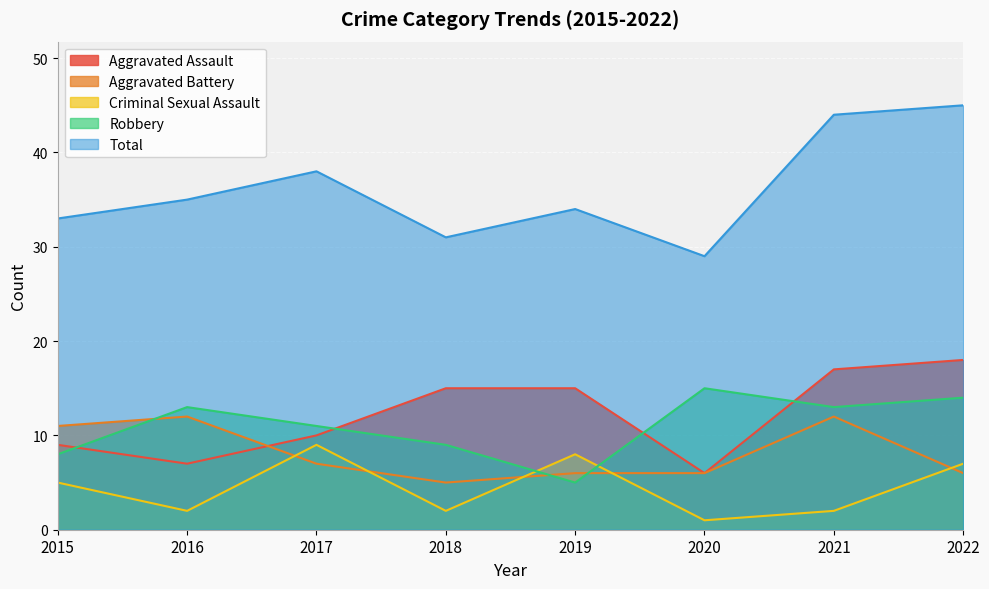

How many lines are shown in the chart?

5